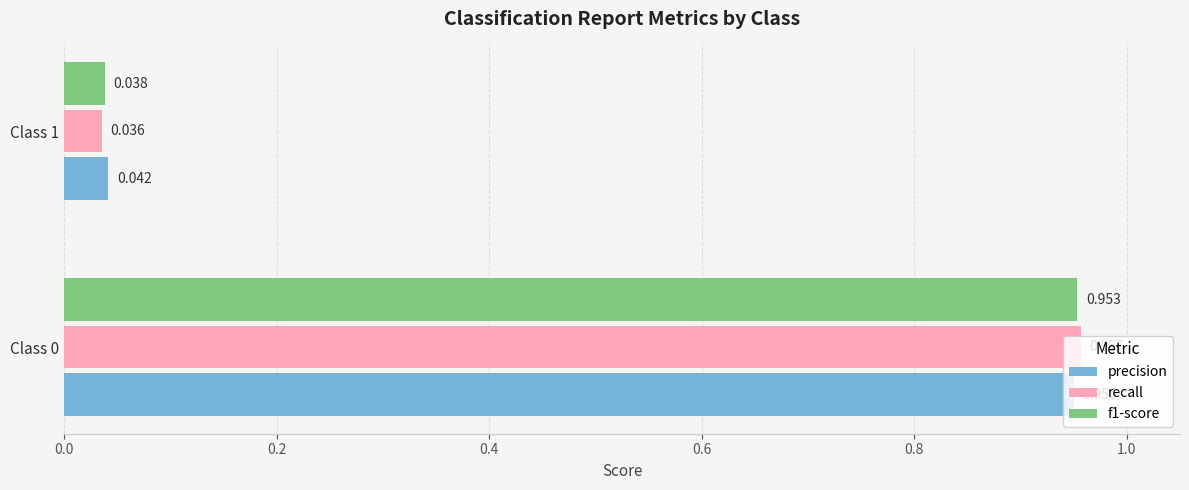

Is the value of recall at Class 1 greater than the value of precision at Class 0?

No